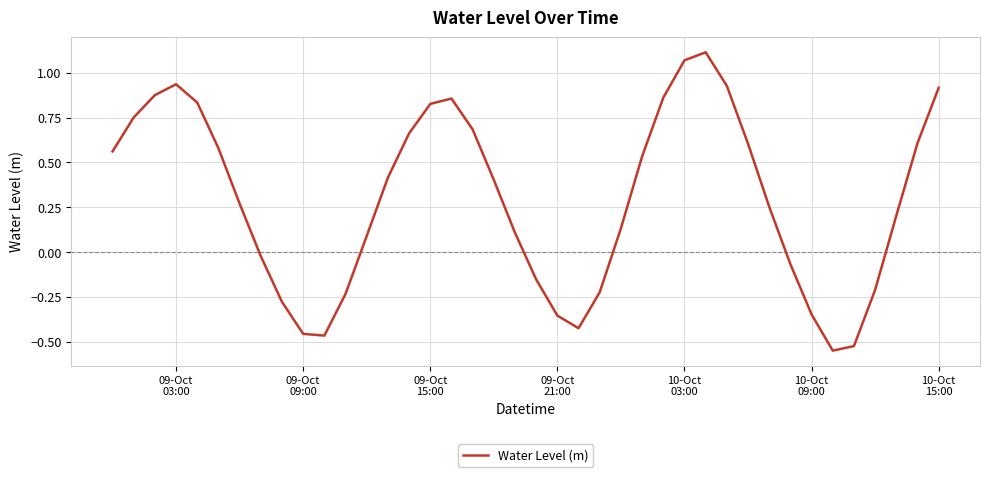

What is the difference between the maximum and minimum values?

1.7